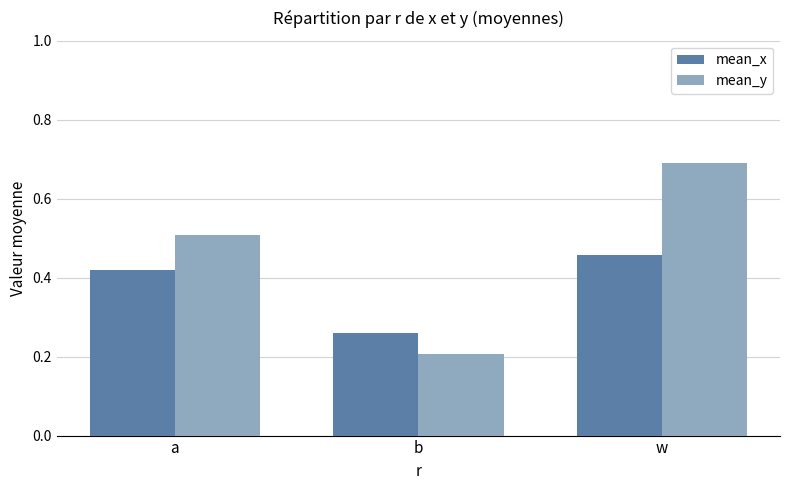

Rank the series by their maximum value, from highest to lowest.

mean_y, mean_x